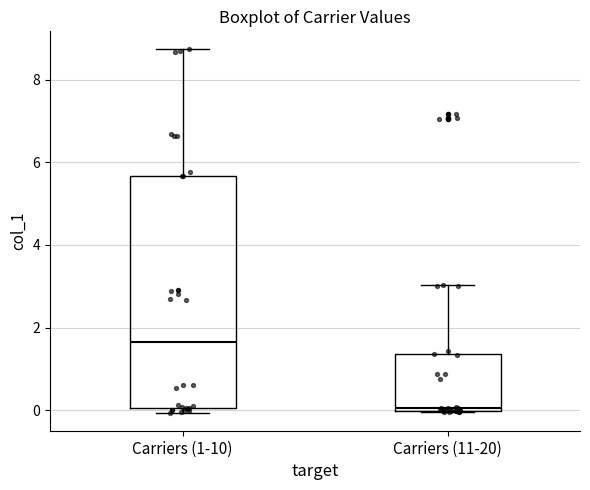

Reading left to right, transcribe this box plot: for each box, give where its median line is, the range the box spans, and where its two whiskers end, as read against the y-axis. The values are not printed on the chart, so give them approximately, as read against the axis.

Carriers (1-10): median 1.6, box 0.0 to 5.6, whiskers 0.0 (just below the box's lower edge) to 8.8
Carriers (11-20): median 0.0, box 0.0 to 1.4, whiskers 0.0 to 3.0